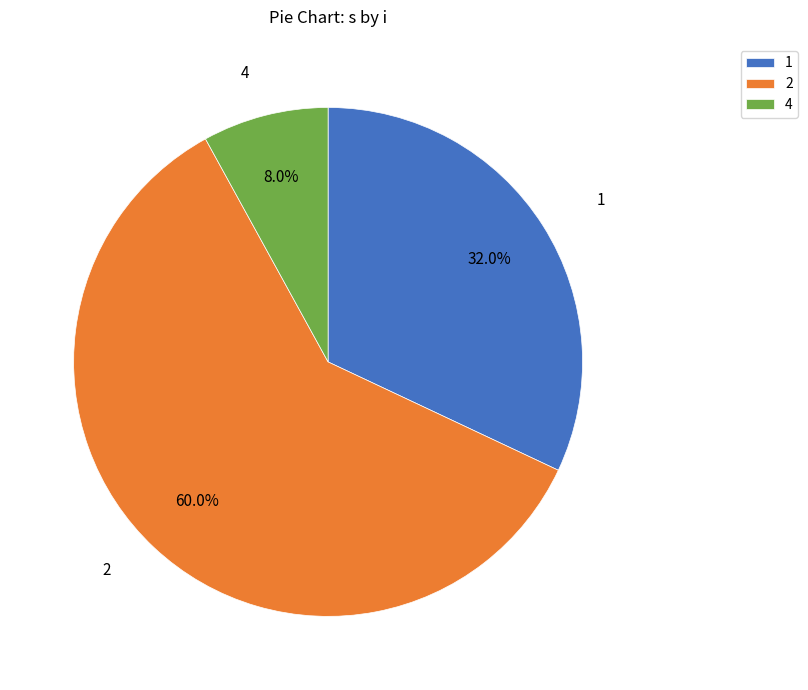

To the nearest percent, what is the average slice percentage?

33%